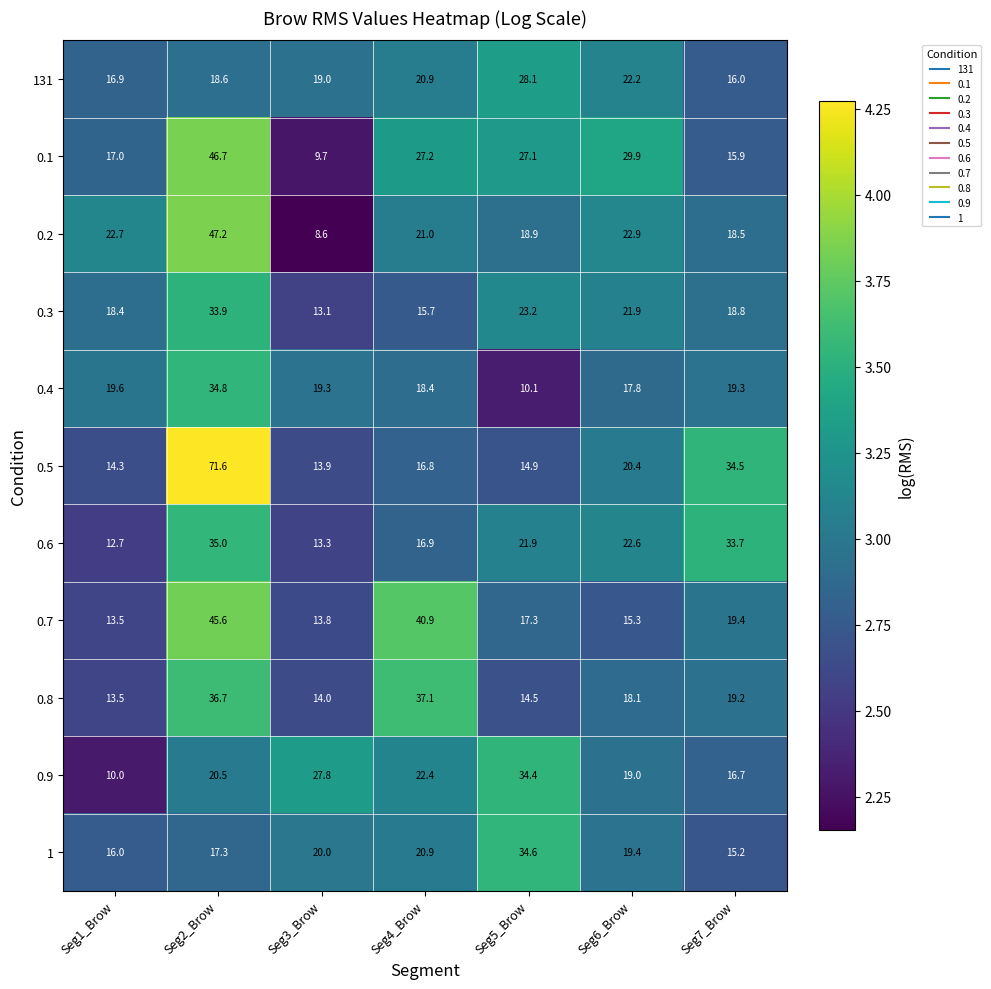

What is the total value across all series at Seg7_Brow?

227.2